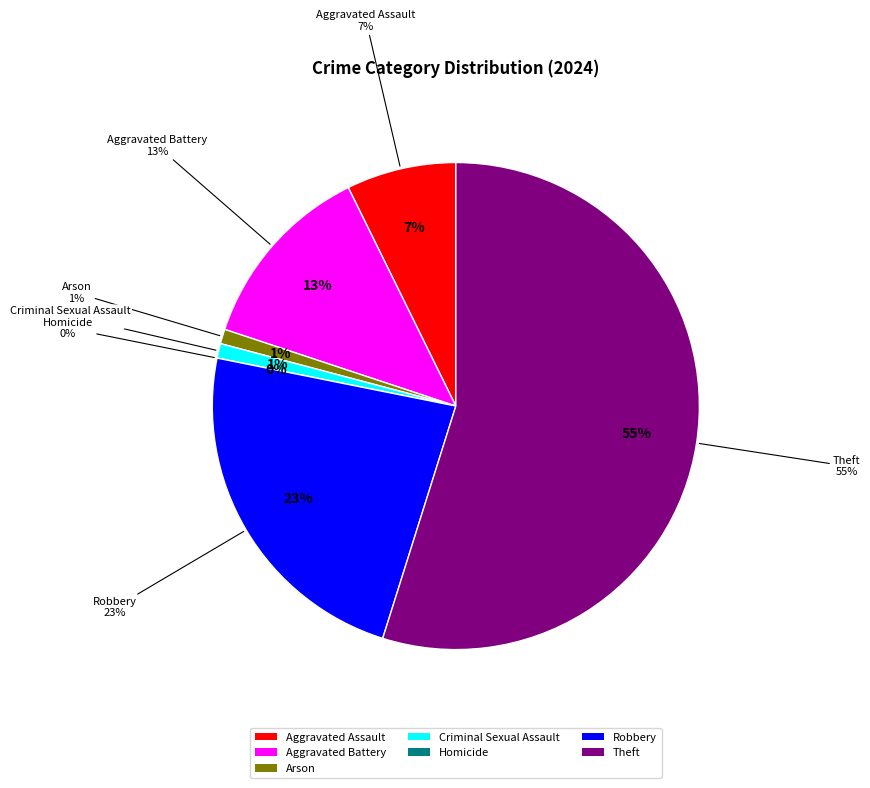

Does Theft account for over 50% of the chart?

Yes